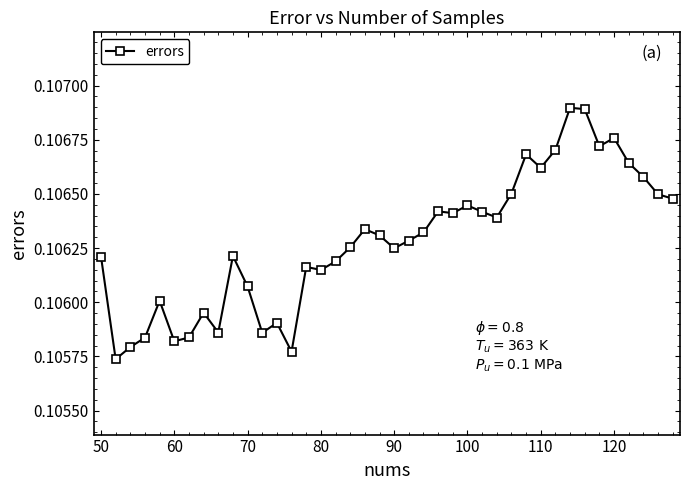

How many values are between 0 and 1?

40